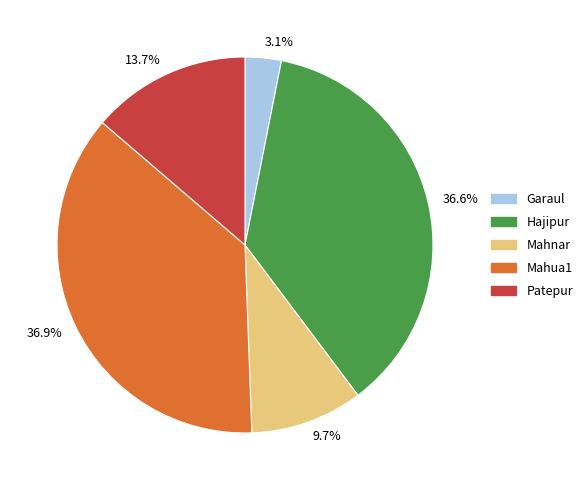

The Garaul slice represents 15% of the pie. True or false?

False